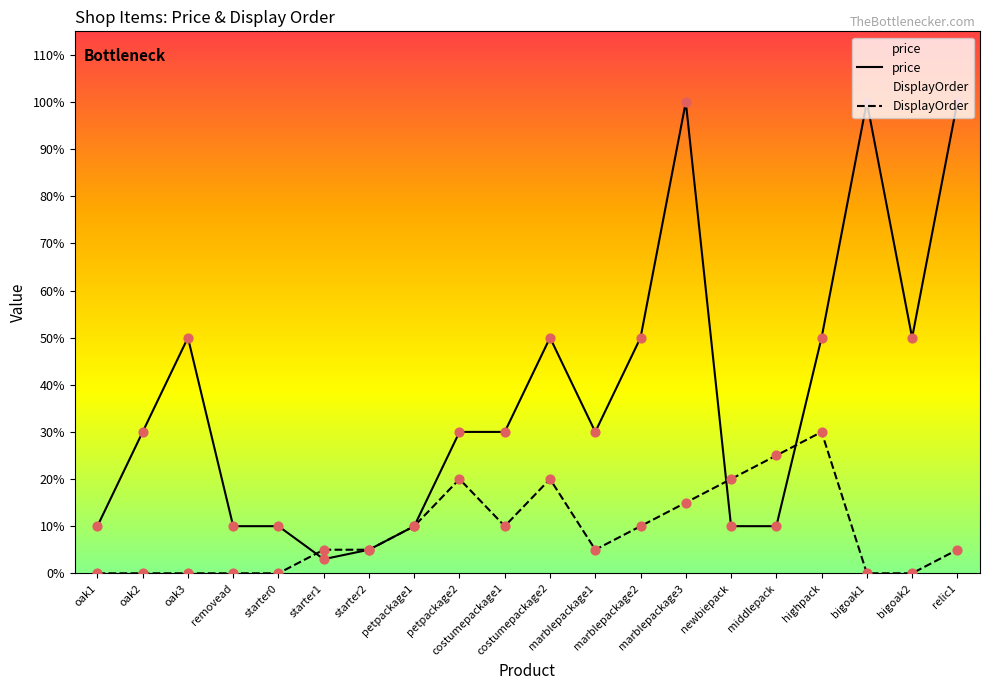

Which series reaches the maximum Y coordinate?

price